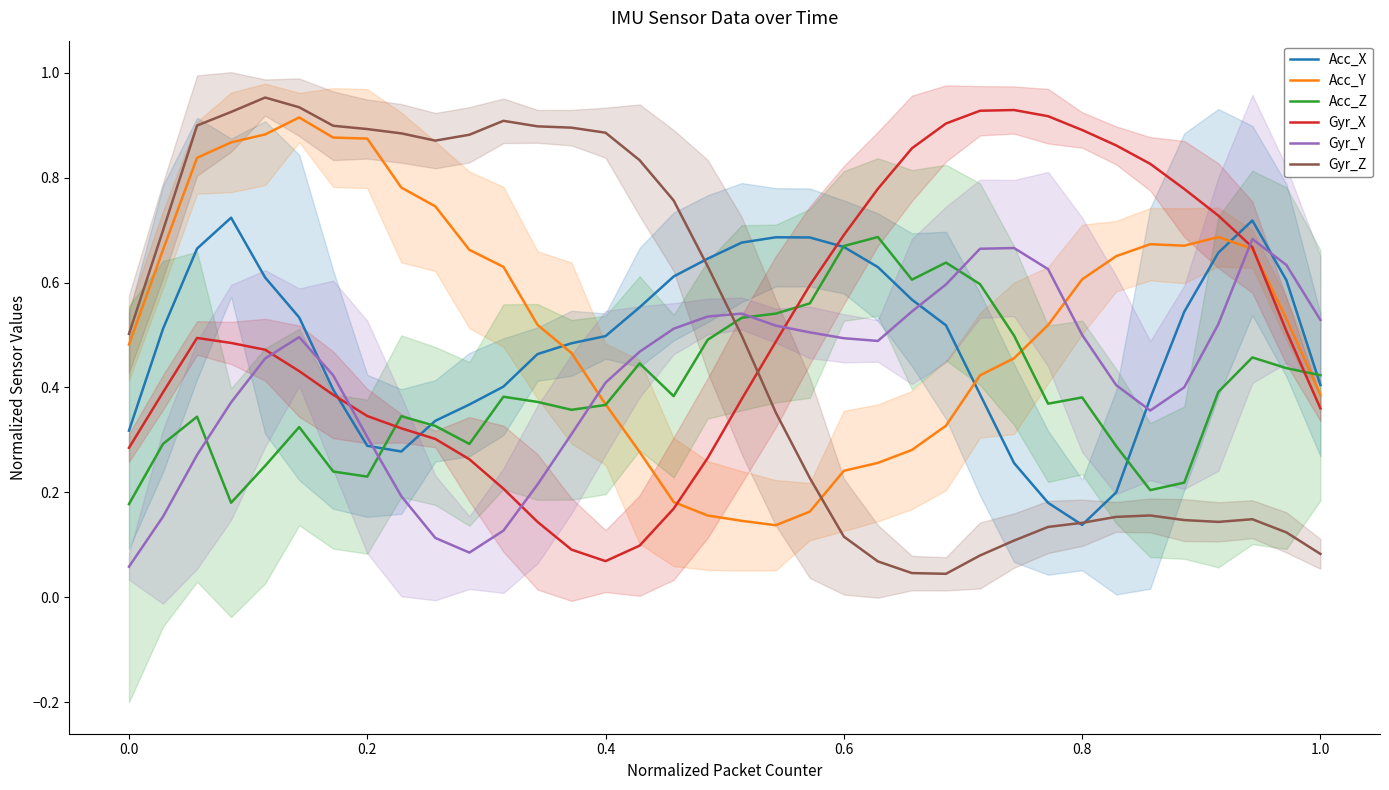

True or false: Gyr_Y has more than 1 interior local peaks.

True